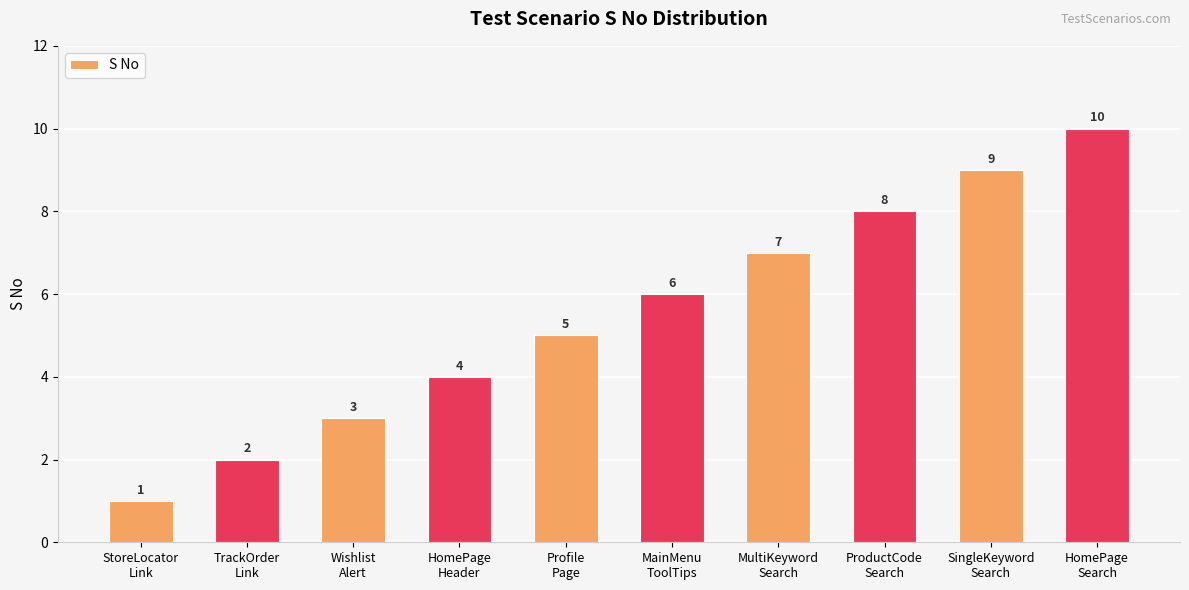

Is it true that the value at MainMenu
ToolTips is 6?

True